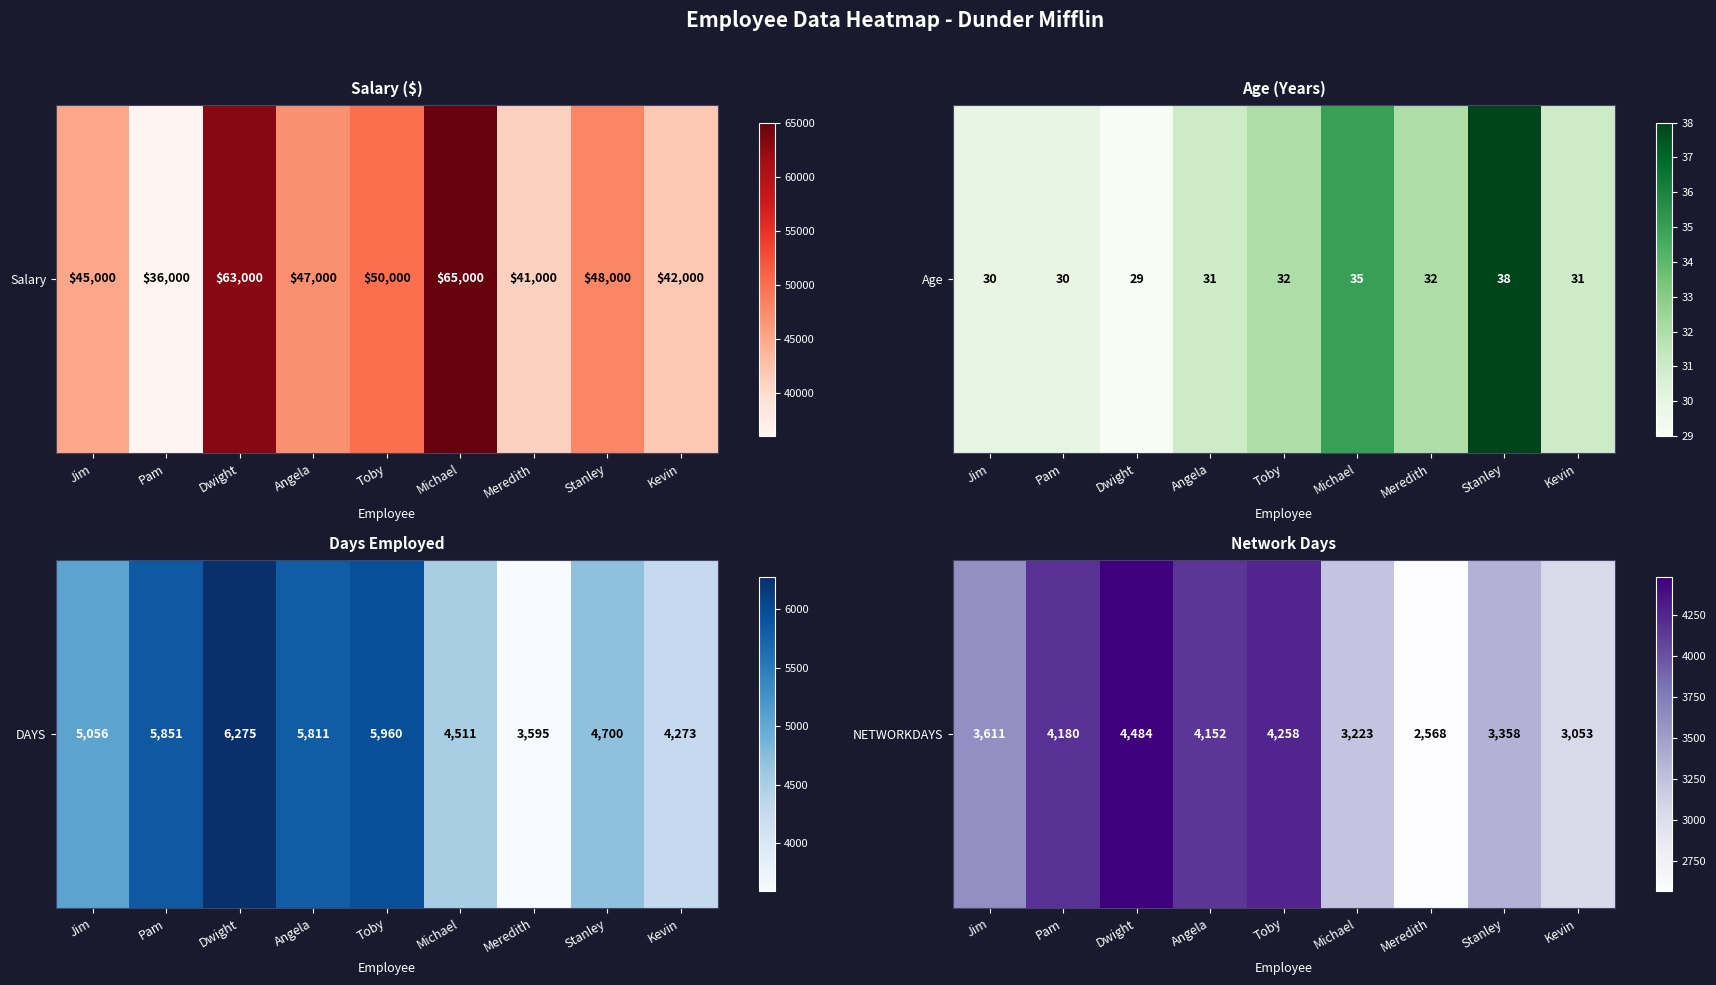

List the labels in order of value, smallest first.

Meredith, Kevin, Michael, Stanley, Jim, Angela, Pam, Toby, Dwight